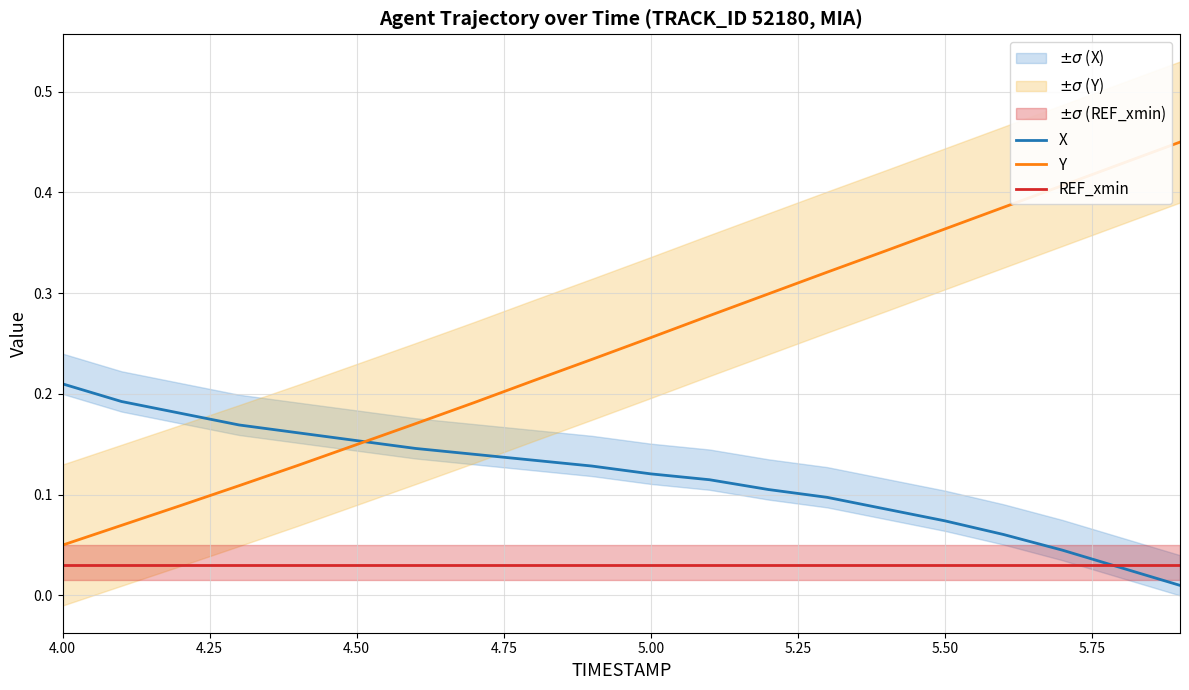

Reading left to right, what are all the values shown in this chart?

X: 0.2	0.2	0.2	0.2	0.2	0.2	0.1	0.1	0.1	0.1	0.1	0.1	0.1	0.1	0.1	0.1	0.1	0.0	0.0	0.0
Y: 0.1	0.1	0.1	0.1	0.1	0.1	0.2	0.2	0.2	0.2	0.3	0.3	0.3	0.3	0.3	0.4	0.4	0.4	0.4	0.4
REF_xmin: 0.0	0.0	0.0	0.0	0.0	0.0	0.0	0.0	0.0	0.0	0.0	0.0	0.0	0.0	0.0	0.0	0.0	0.0	0.0	0.0